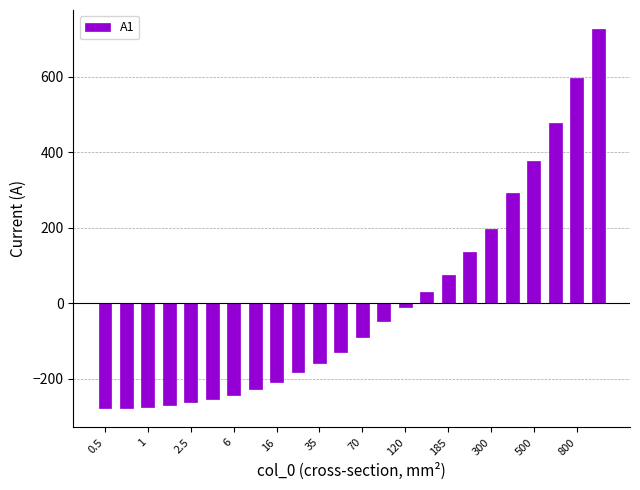

What is the minimum value shown in the chart?

-278.1